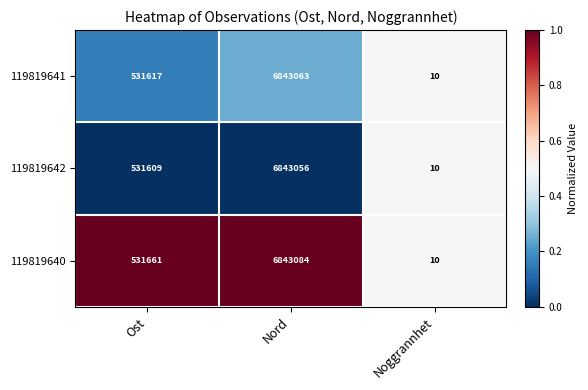

What is the approximate value of 119819642 at Noggrannhet, to the nearest 10?

10